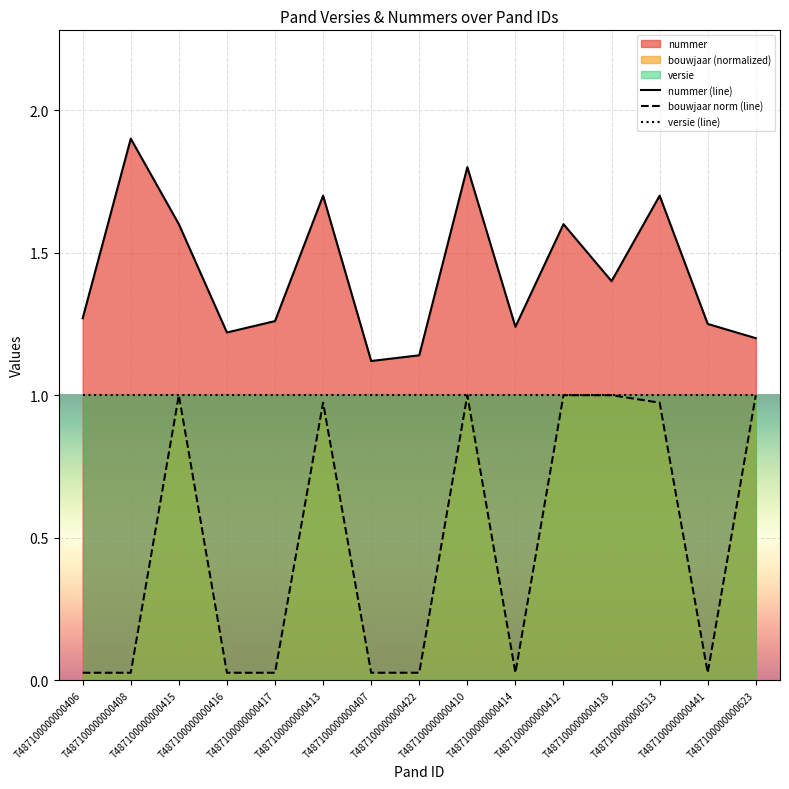

True or false: nummer and bouwjaar intersect in this chart.

False